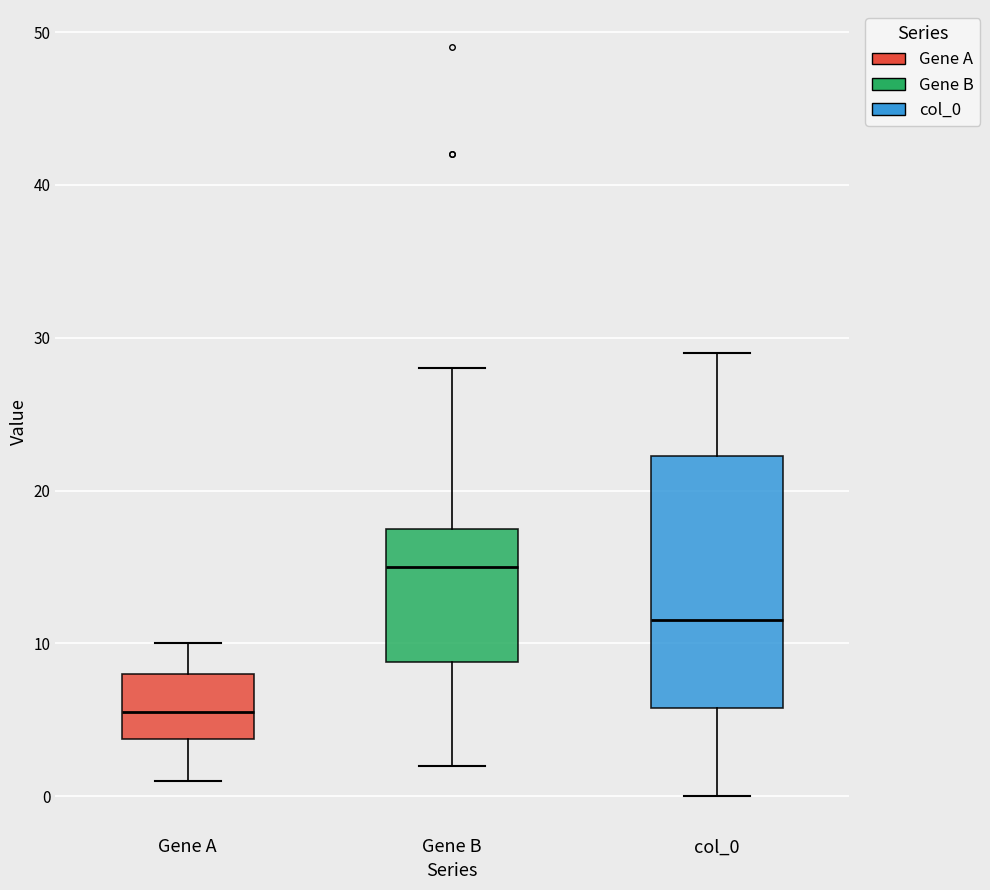

Where is the upper edge of the box for Gene B on the y-axis? The values are not printed on the chart, so give them approximately, as read against the axis.

18